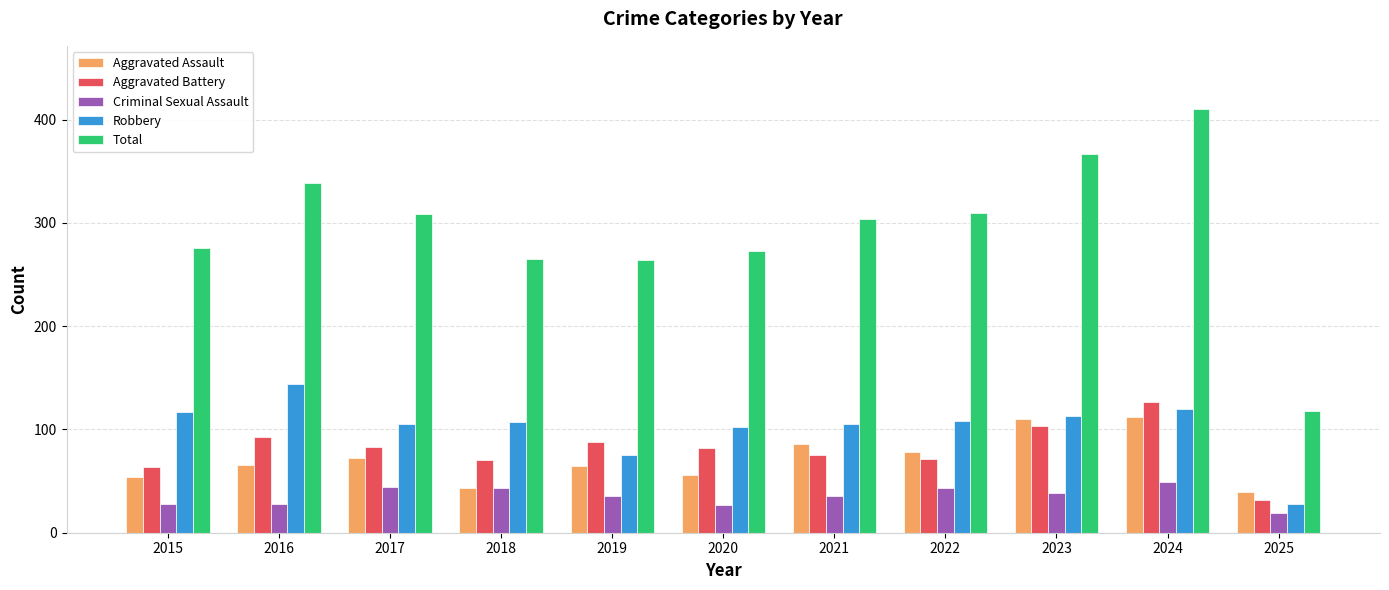

What is the value of the Total bar at the 4th from the left?

265